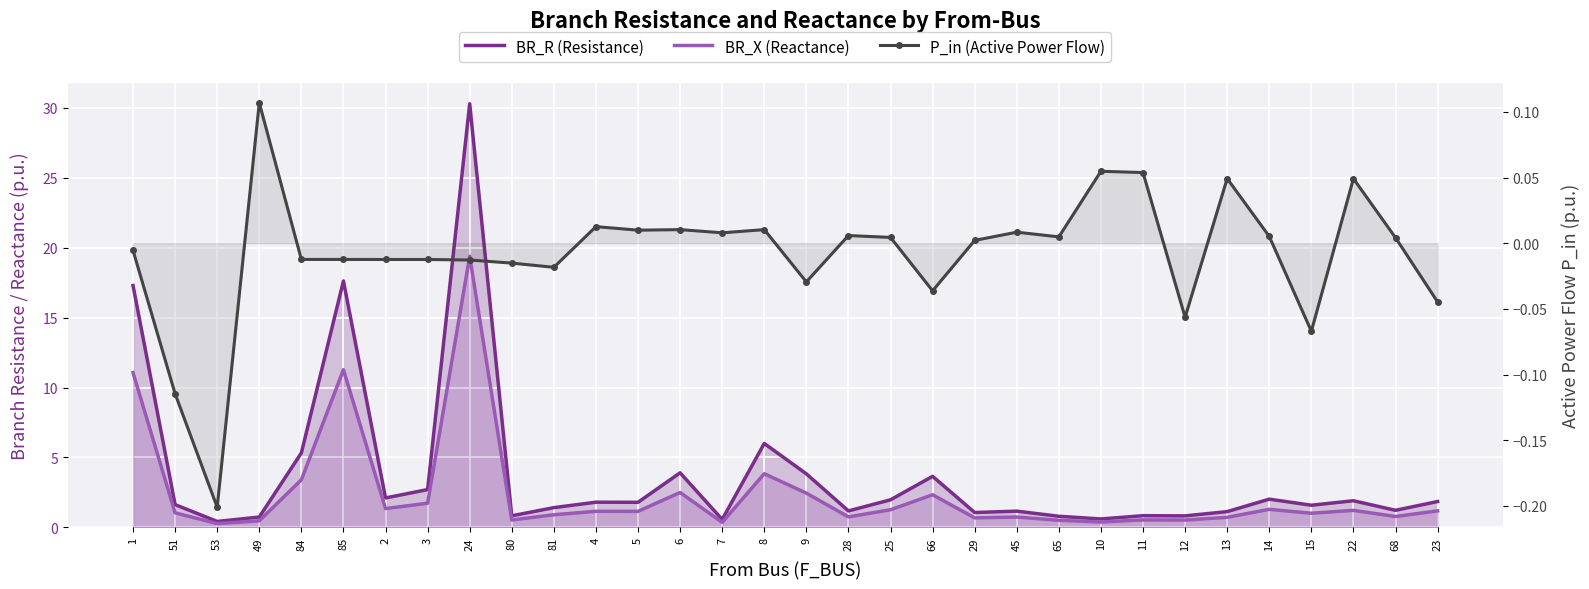

True or false: BR_X (Reactance) and P_in (Active Power Flow) cross at least once.

False